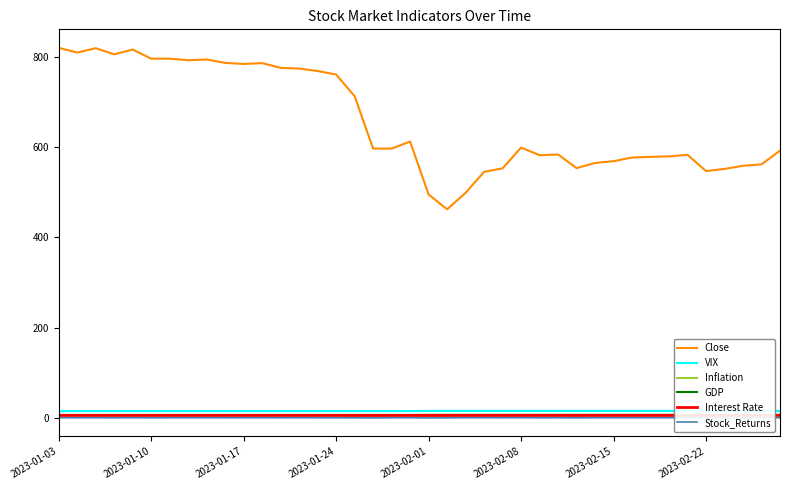

How many values in Stock_Returns are below zero?

18